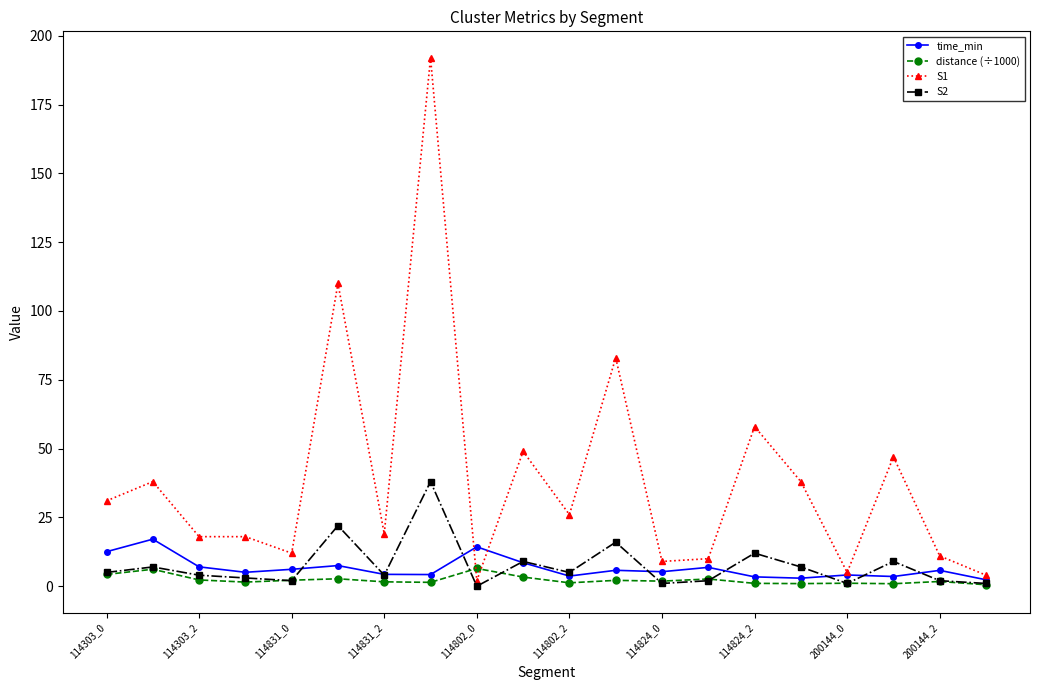

What is the maximum value for S1?

192.0